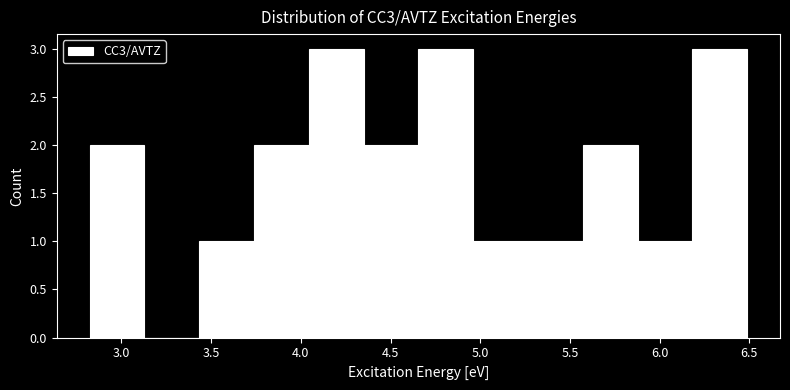

Reading left to right, list every bar in this chart as the range it spans on the x-axis followed by its height. Neither the bar edges nor the heights are printed on the chart, so give them approximately, as read against the axes.

2.80 to 3.15: 2
3.15 to 3.45: 0
3.45 to 3.75: 1
3.75 to 4.05: 2
4.05 to 4.35: 3
4.35 to 4.65: 2
4.65 to 4.95: 3
4.95 to 5.25: 1
5.25 to 5.55: 1
5.55 to 5.90: 2
5.90 to 6.20: 1
6.20 to 6.50: 3